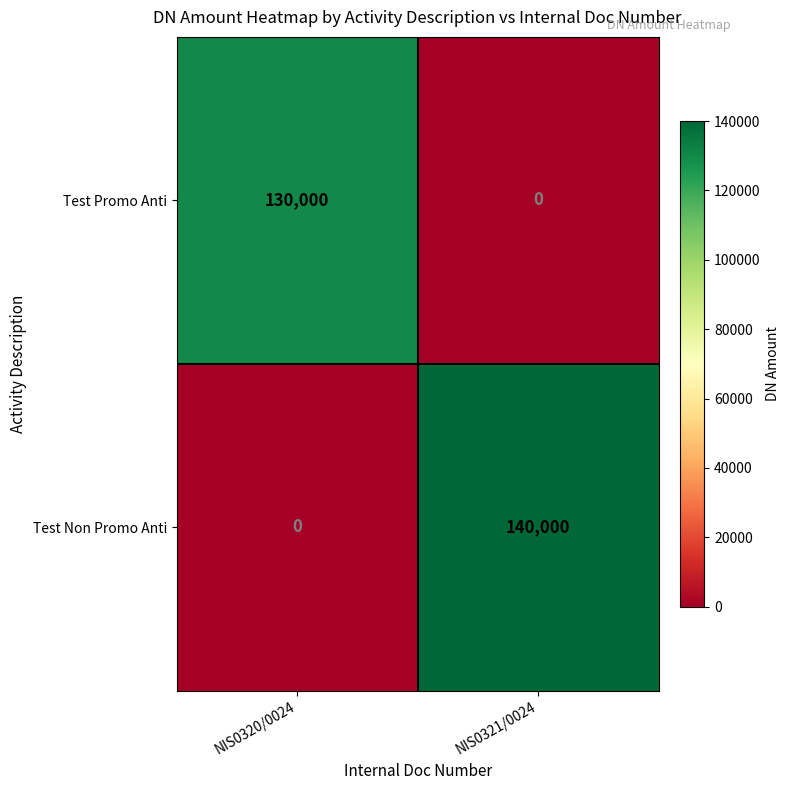

What is the difference between the highest and lowest values at NIS0321/0024?

140000